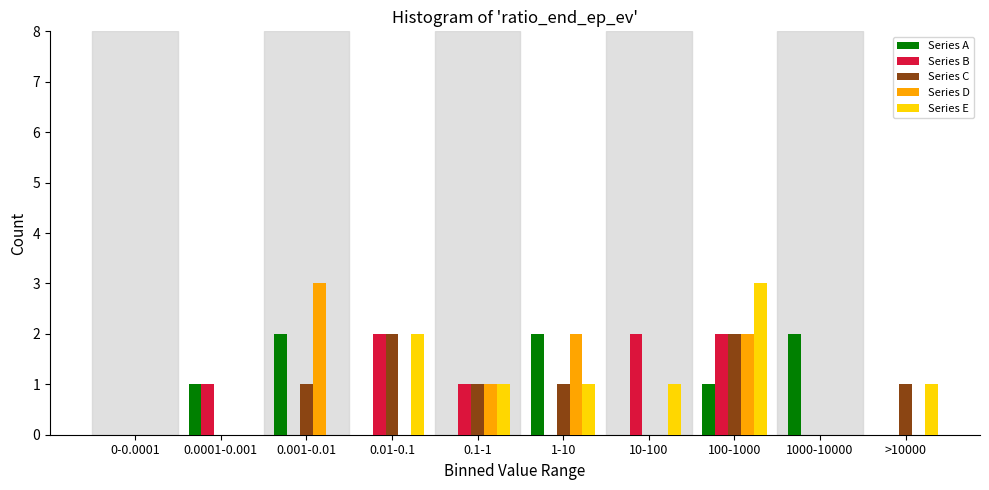

The Series D series shows 0 at 1000-10000. True or false?

True